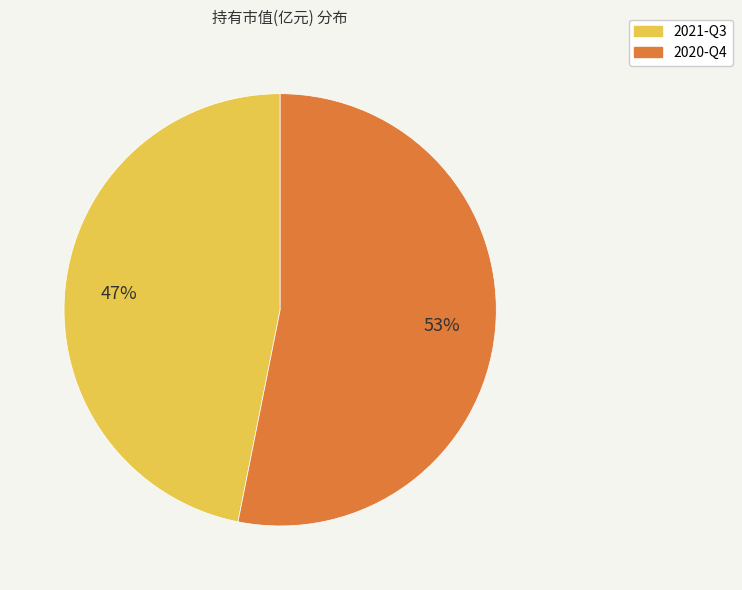

Count the number of slices in the pie.

2